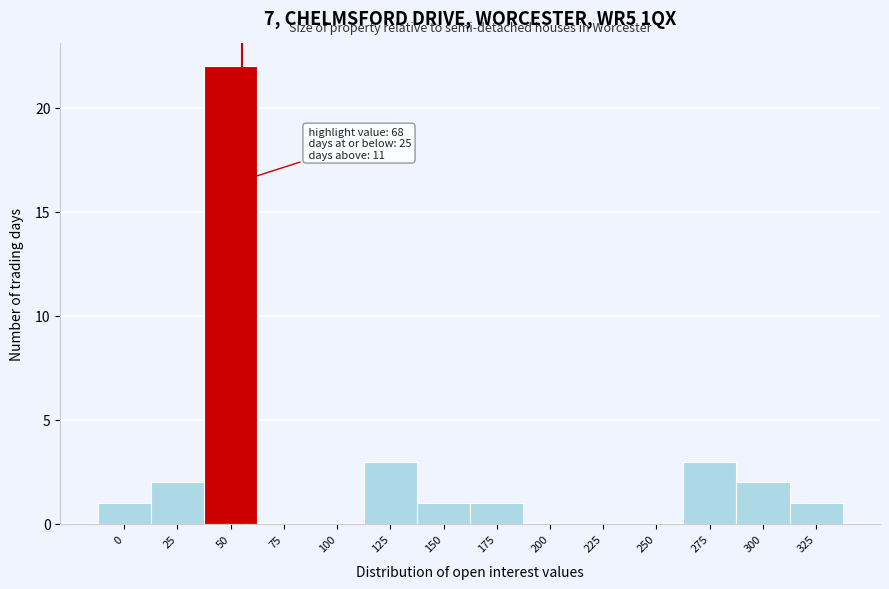

Reading left to right, transcribe all the data shown in this chart.

0=1	25=2	50=22	75=0	100=0	125=3	150=1	175=1	200=0	225=0	250=0	275=3	300=2	325=1